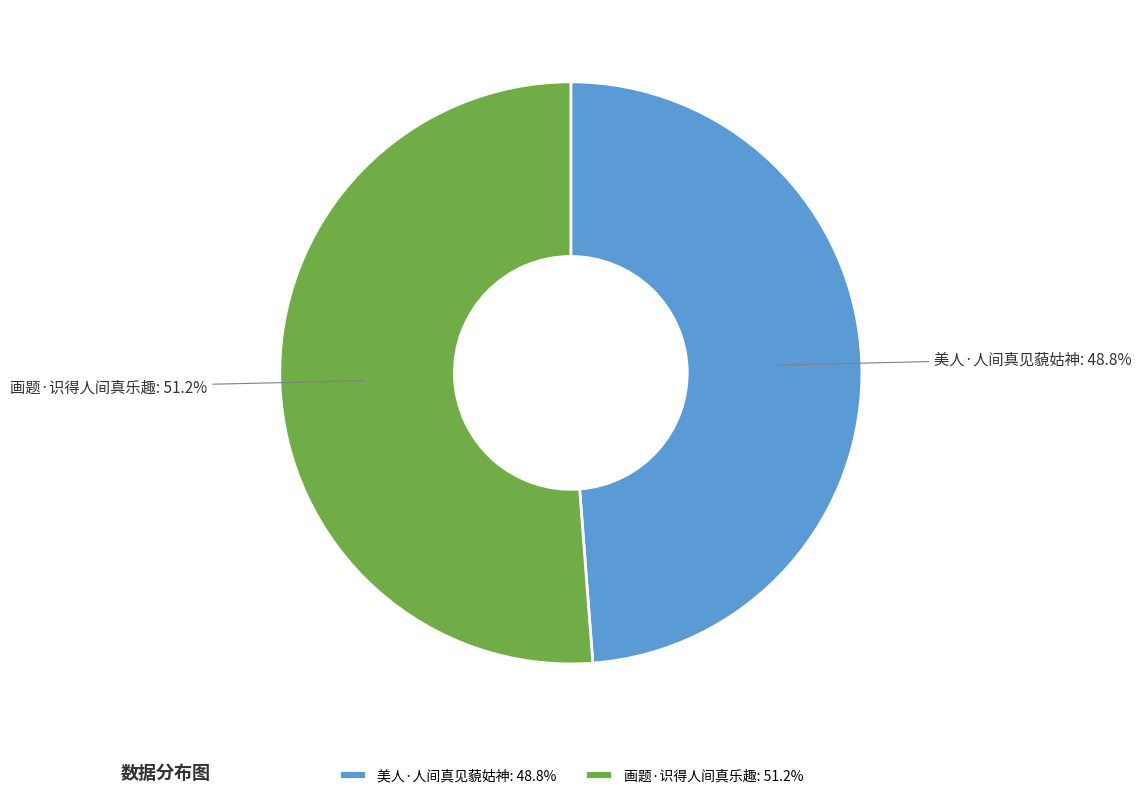

Does 美人·人间真见藐姑神 represent more than half of the total?

No